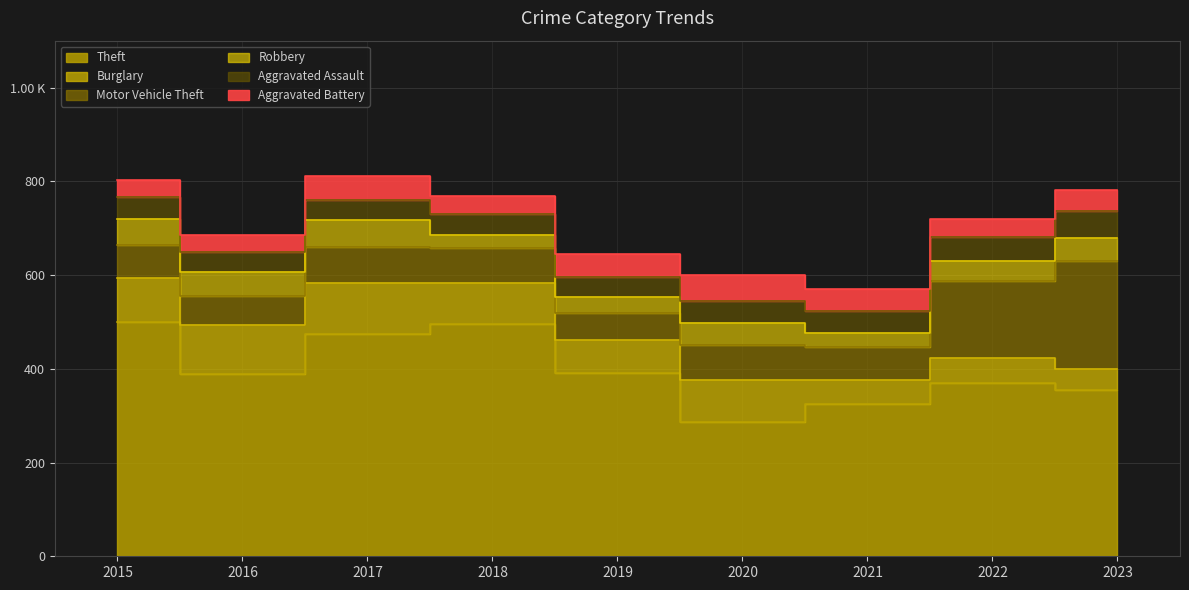

True or false: Theft and Burglary intersect in this chart.

False